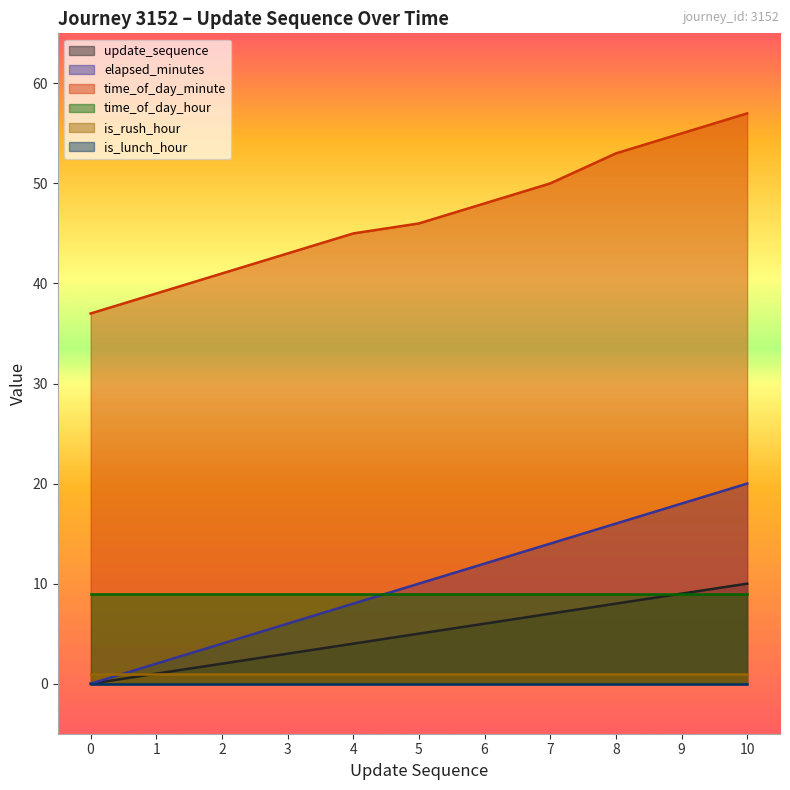

True or false: is_rush_hour and time_of_day_minute cross at least once.

False